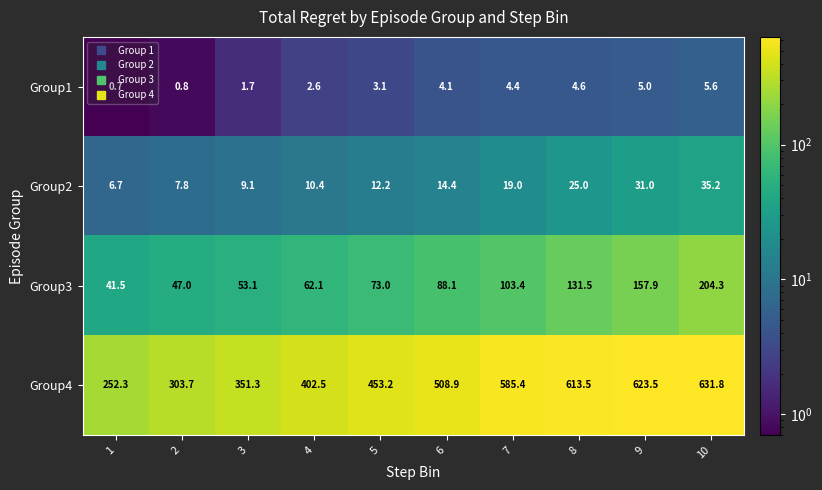

At 6, list the series in order from largest to smallest.

Group4, Group3, Group2, Group1